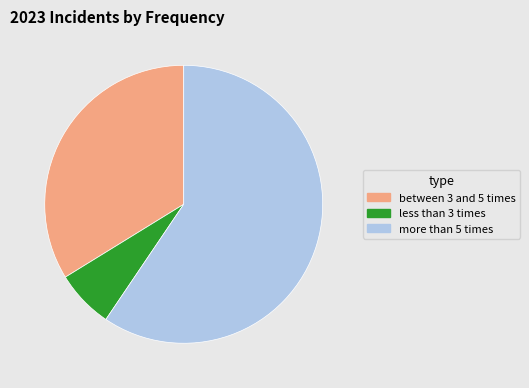

Approximately how many times larger is the value at more than 5 times compared to less than 3 times?

8.8